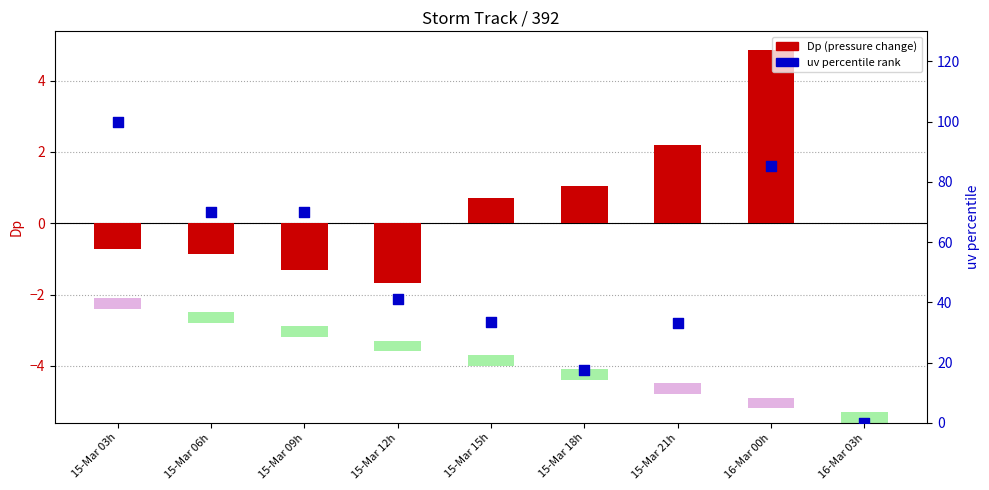

Is the value of uv percentile at 15-Mar 21h greater than the value of Dp (pressure gradient) at 15-Mar 09h?

Yes